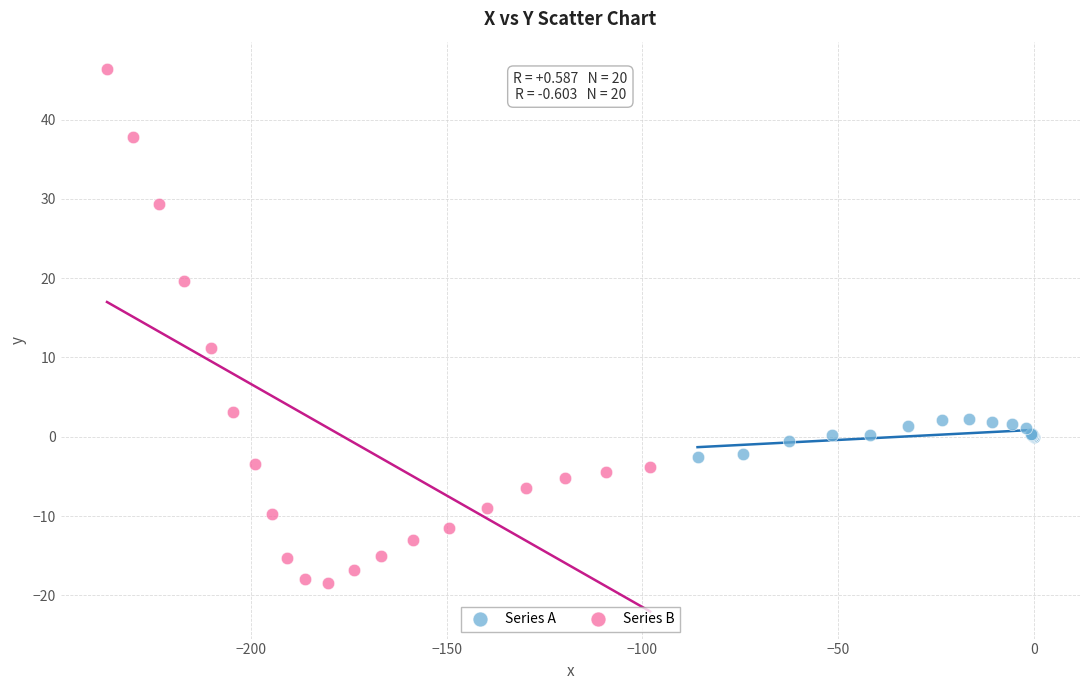

Which series contains the highest Y value?

Series B